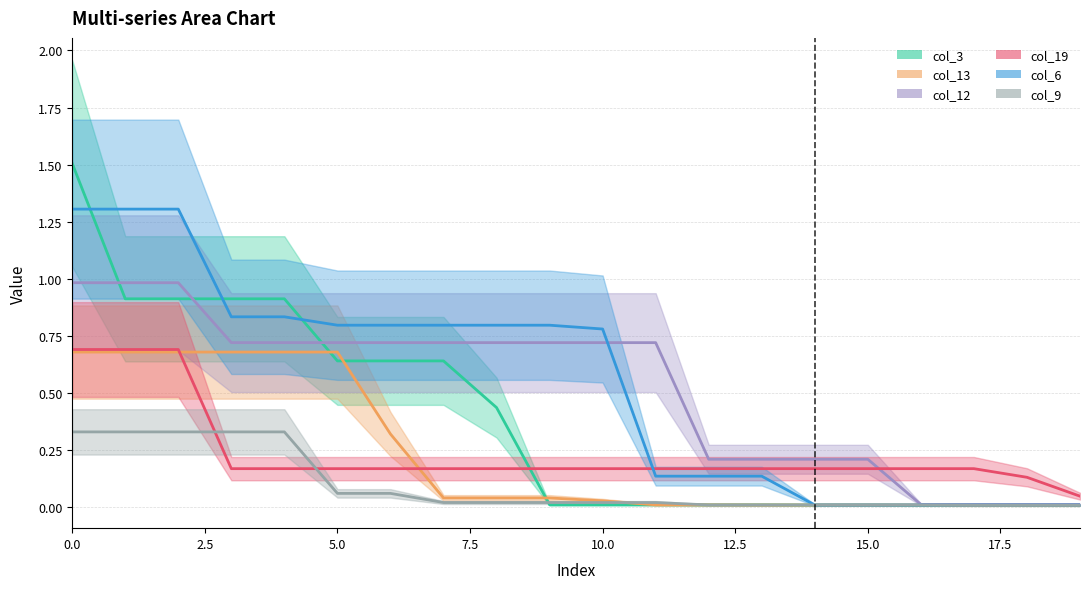

How many lines are shown in the chart?

6